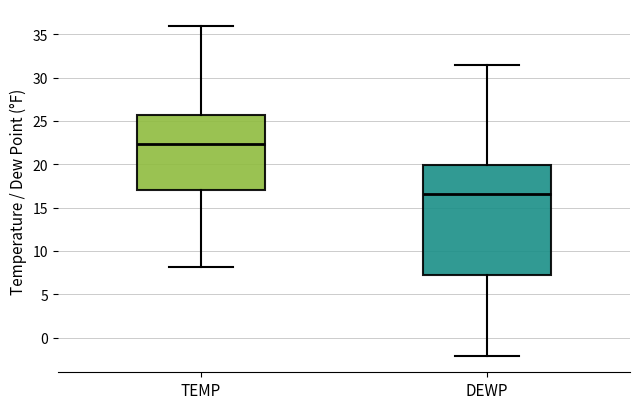

Reading left to right, read every box against the y-axis: the position of its median line, the range the box covers, and the ends of its whiskers. The values are not printed on the chart, so give them approximately, as read against the axis.

TEMP: median 22.5, box 17.0 to 25.5, whiskers 8.0 to 36.0
DEWP: median 16.5, box 7.5 to 20.0, whiskers -2.0 to 31.5